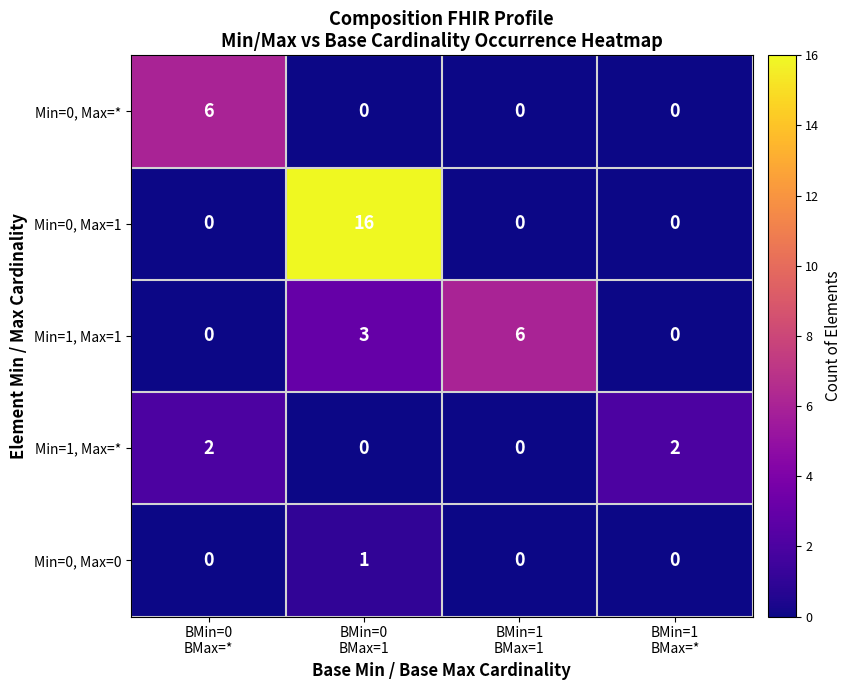

Which series has the largest range (max minus min)?

Min=0, Max=1